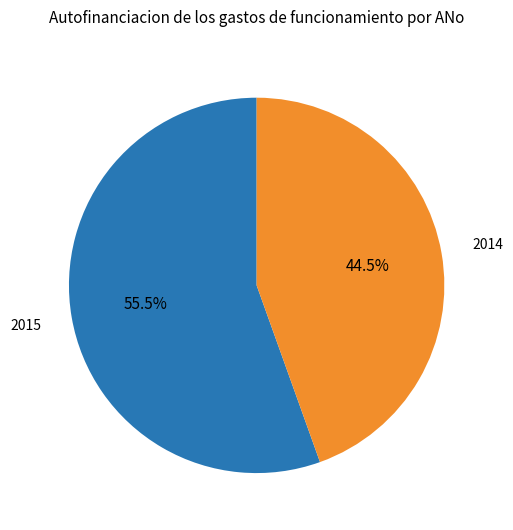

Does 2014 account for over 50% of the chart?

No